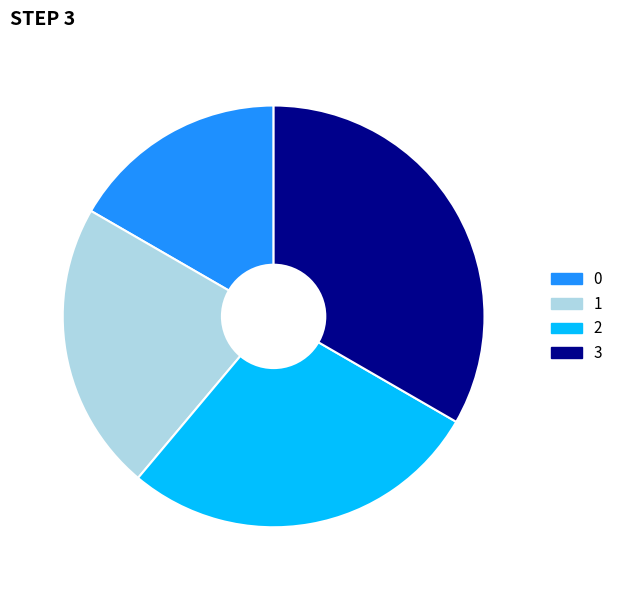

Between 3 and 0, which is larger?

3